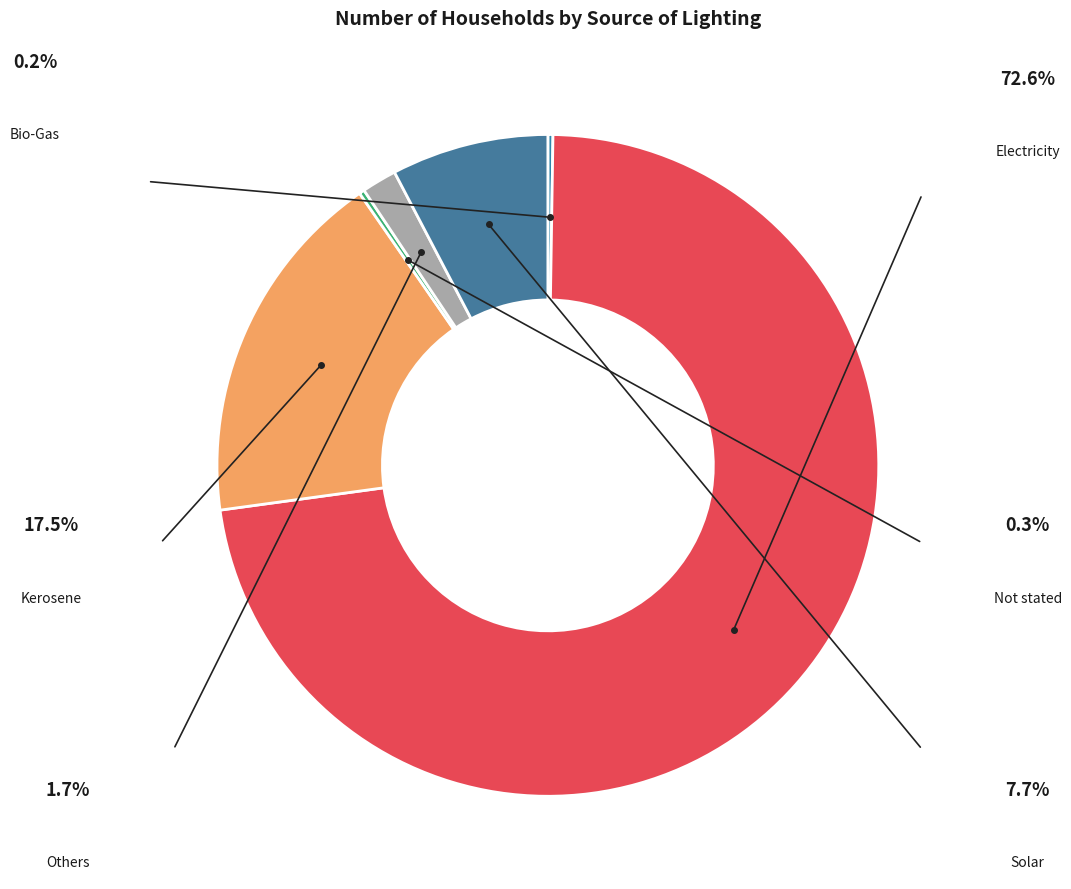

How many slices are in this pie chart?

6